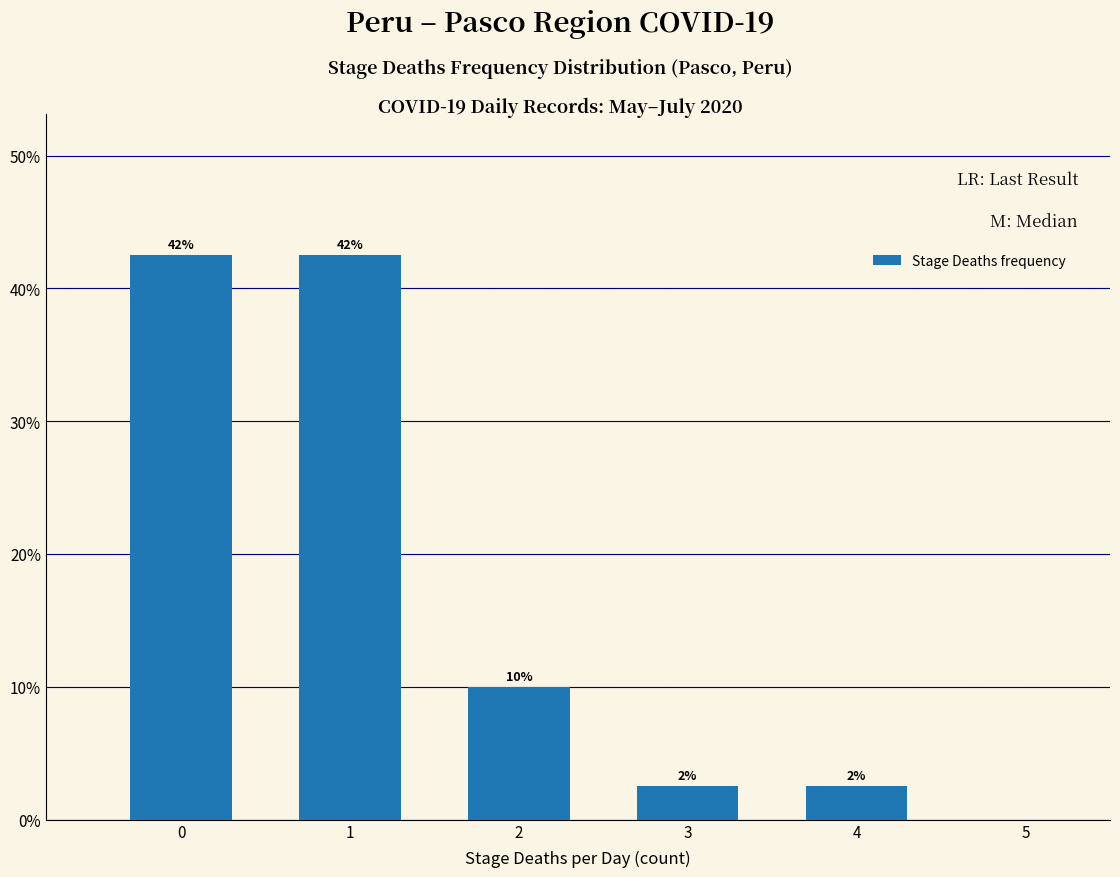

Does the chart contain any negative values?

No